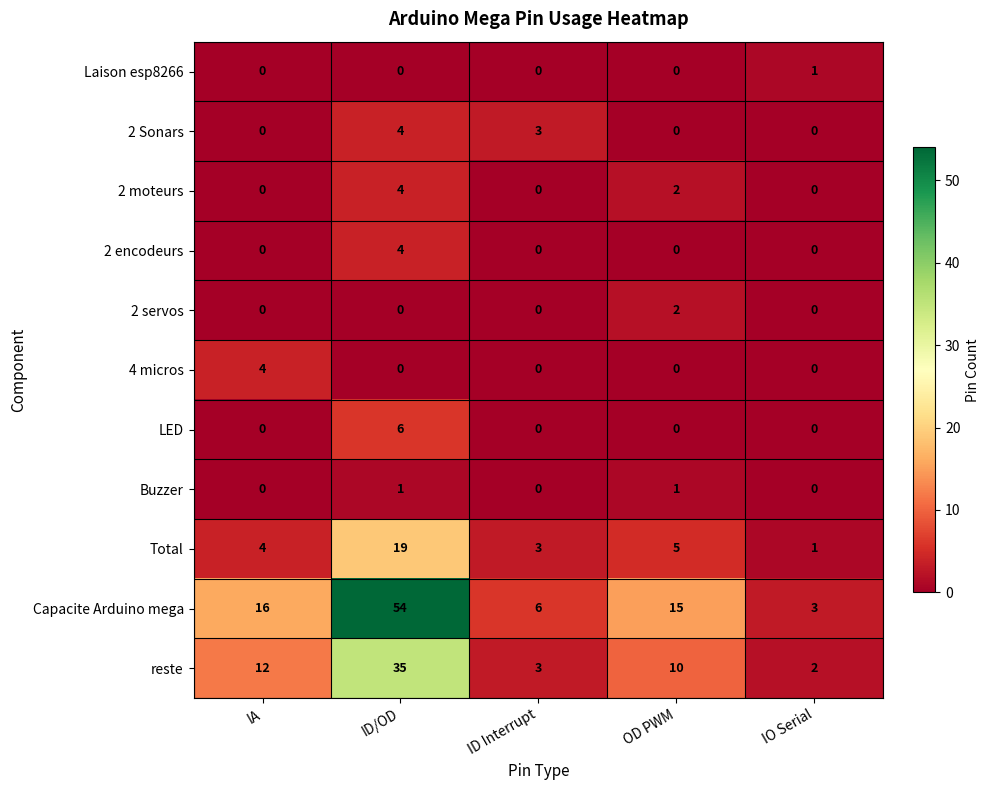

What is the spread (max minus min) of values at IA?

16